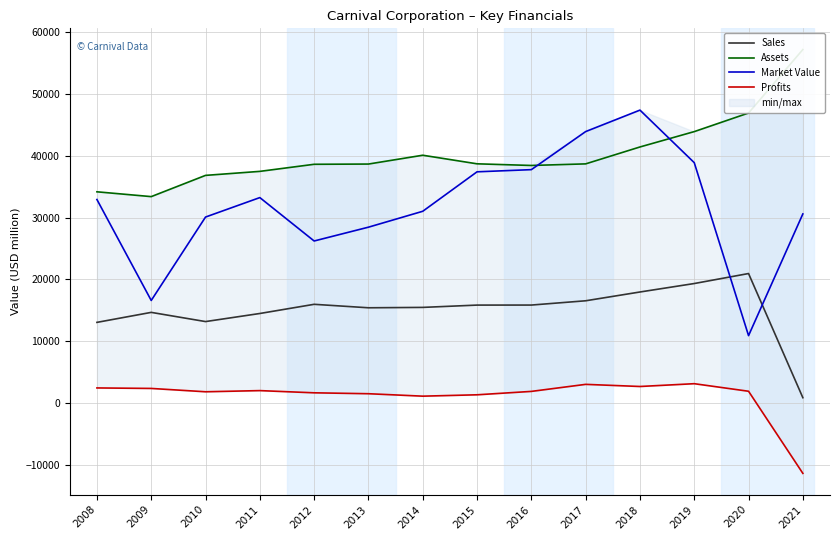

At 2020, list the series in order from smallest to largest.

Profits, Market Value, Sales, Assets